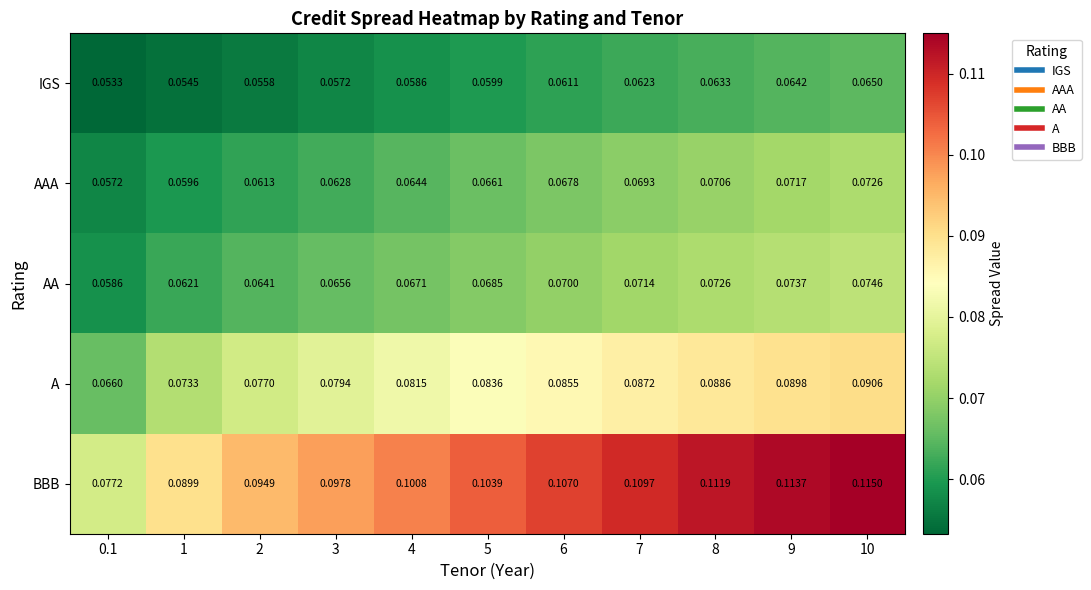

Rank the series at 6 from highest to lowest value.

BBB, A, AA, AAA, IGS